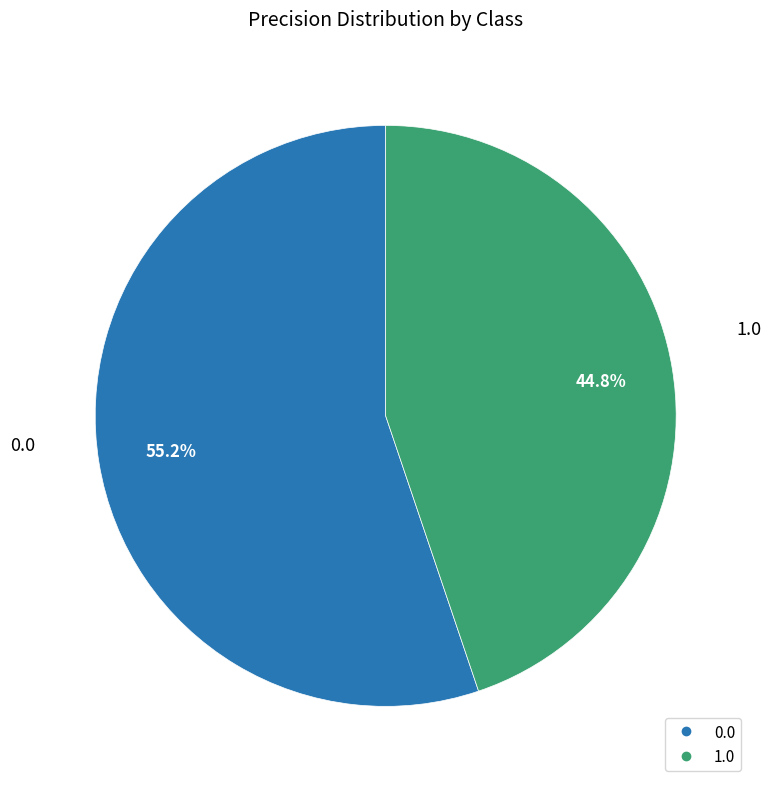

Is there a majority slice in this chart?

Yes